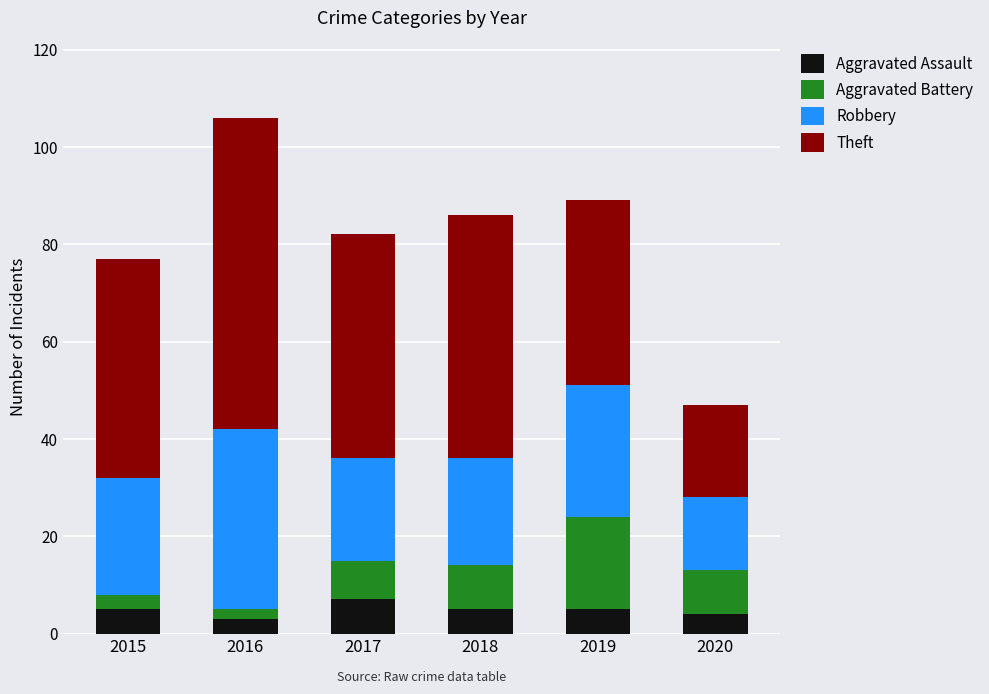

What is the total value across all series at 2018?

86